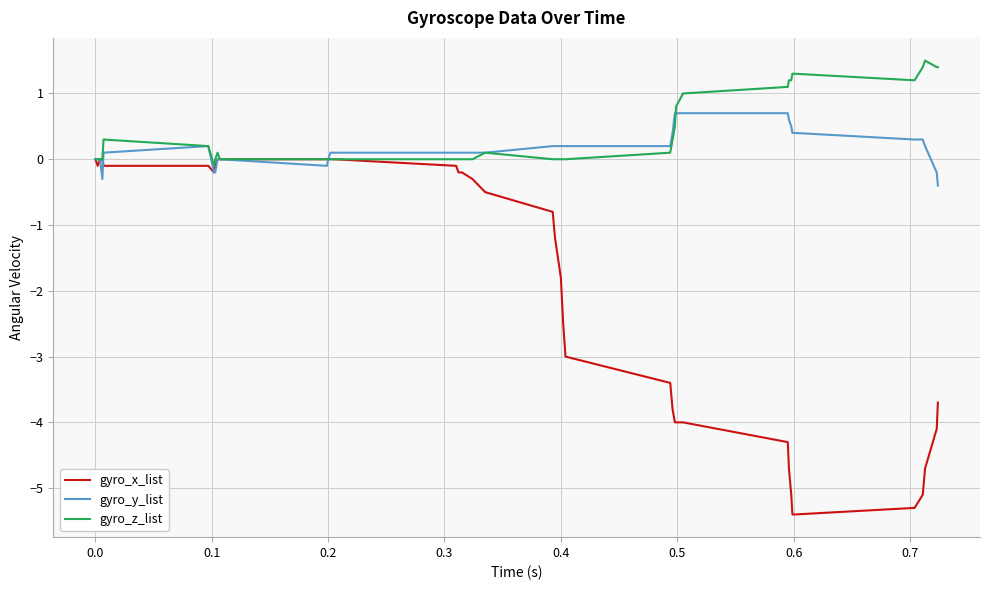

List the series in order of their peak value, lowest first.

gyro_x_list, gyro_y_list, gyro_z_list